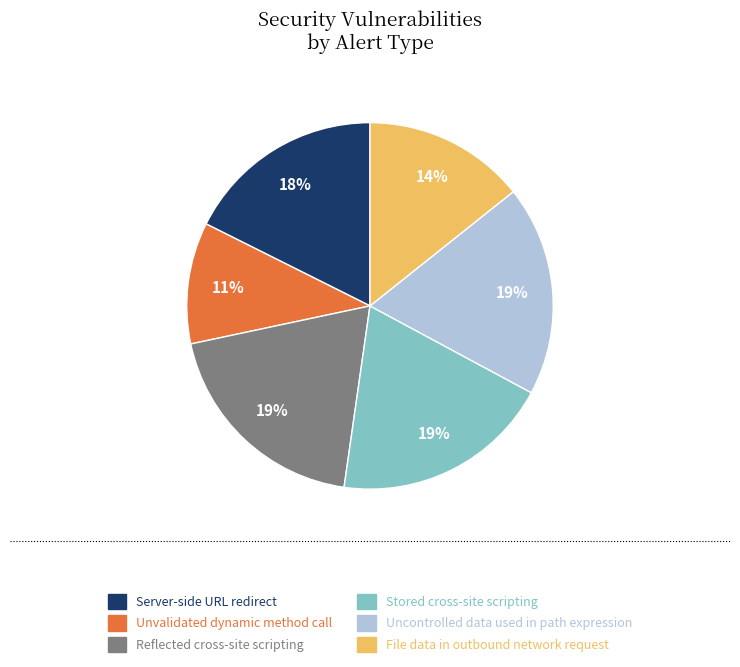

To the nearest percent, what percentage of the pie is Reflected cross-site scripting?

19%